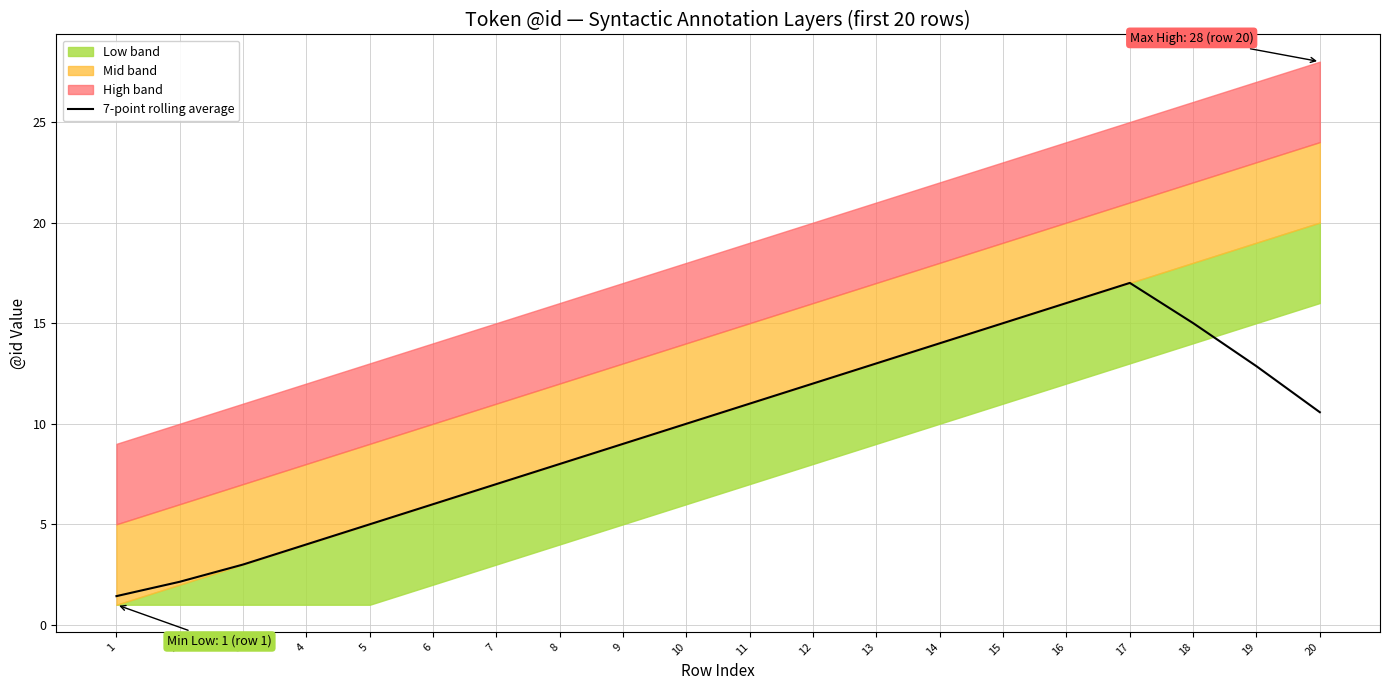

True or false: there are more than 0 points higher than both neighbors.

True